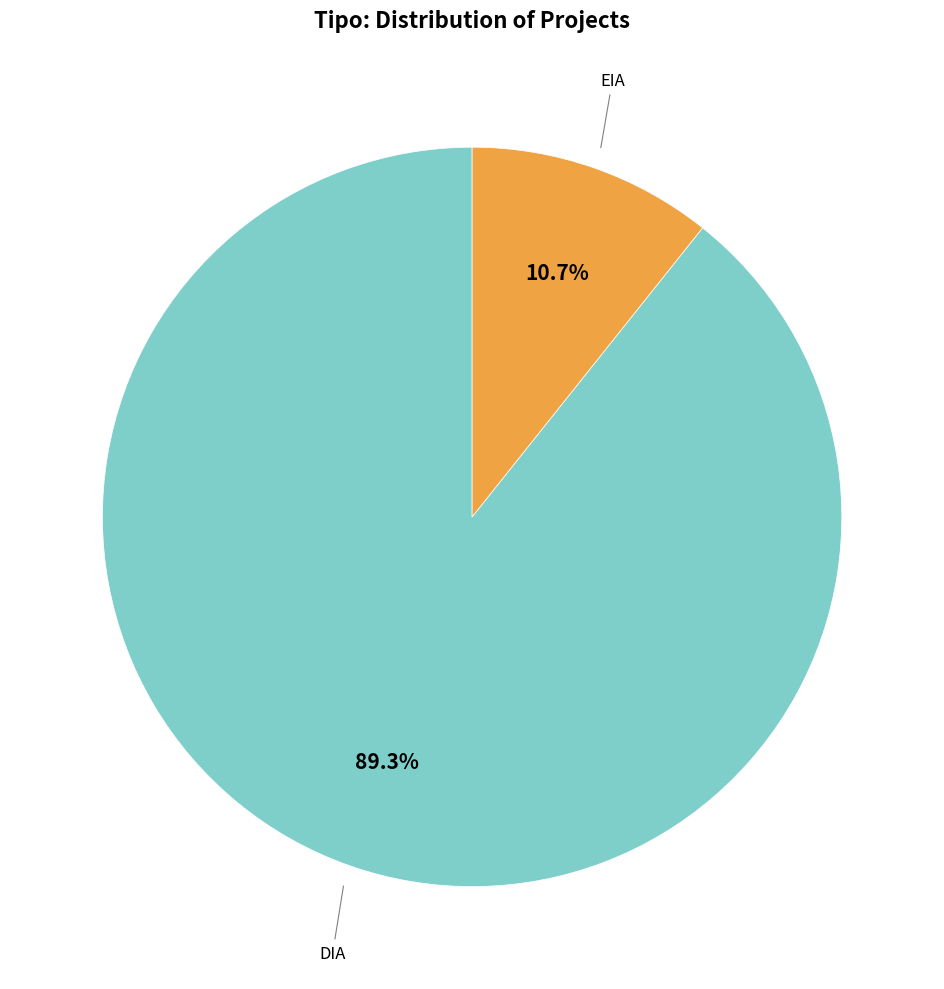

Is there any slice that represents more than half of the pie?

Yes